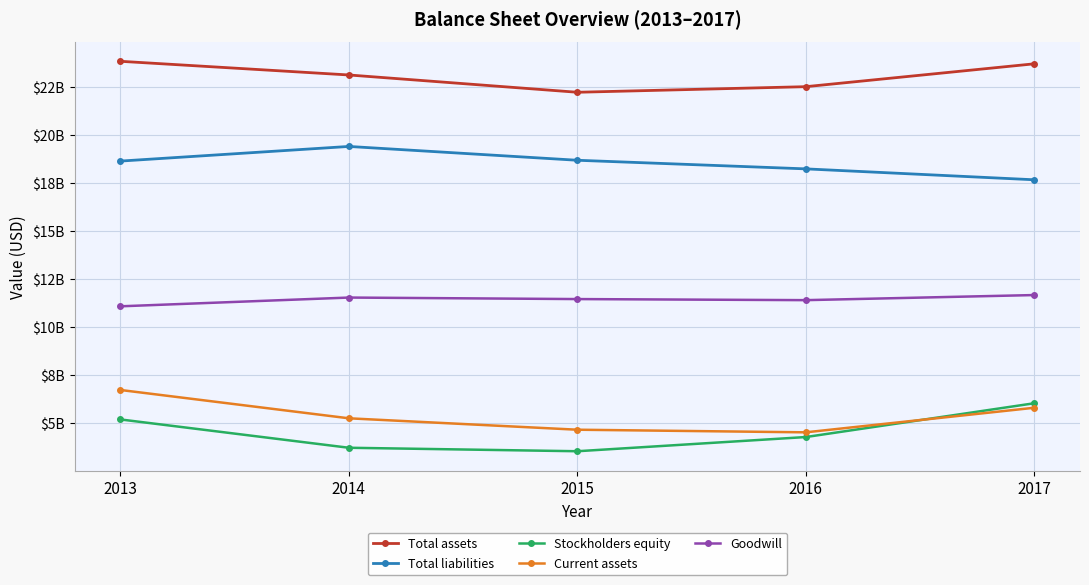

Does the chart have visible grid lines?

Yes